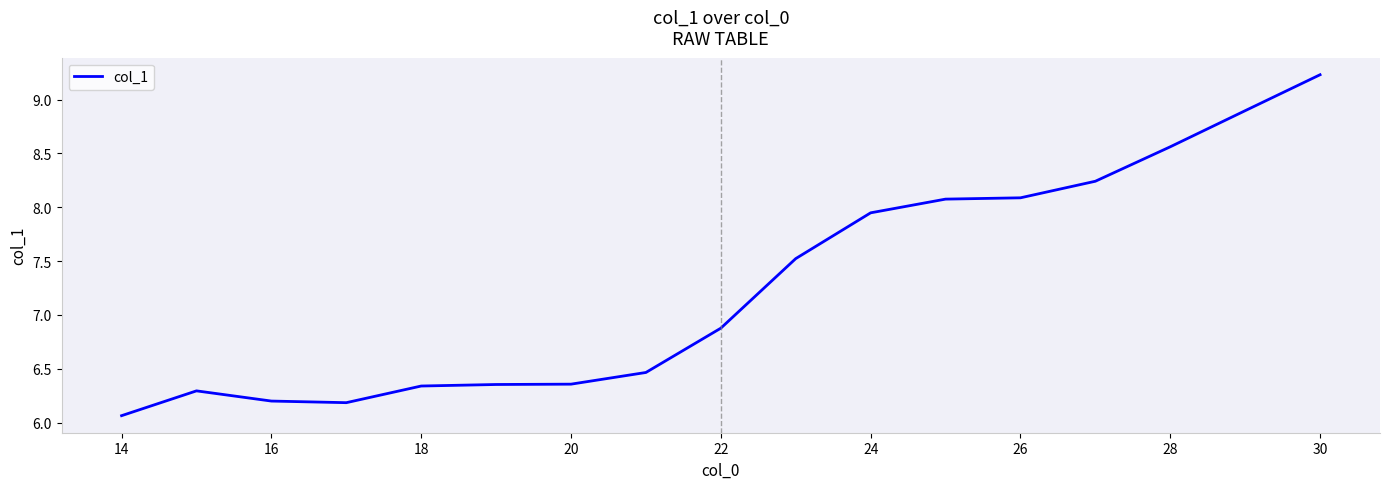

Does the chart display data point markers on the line(s)?

No